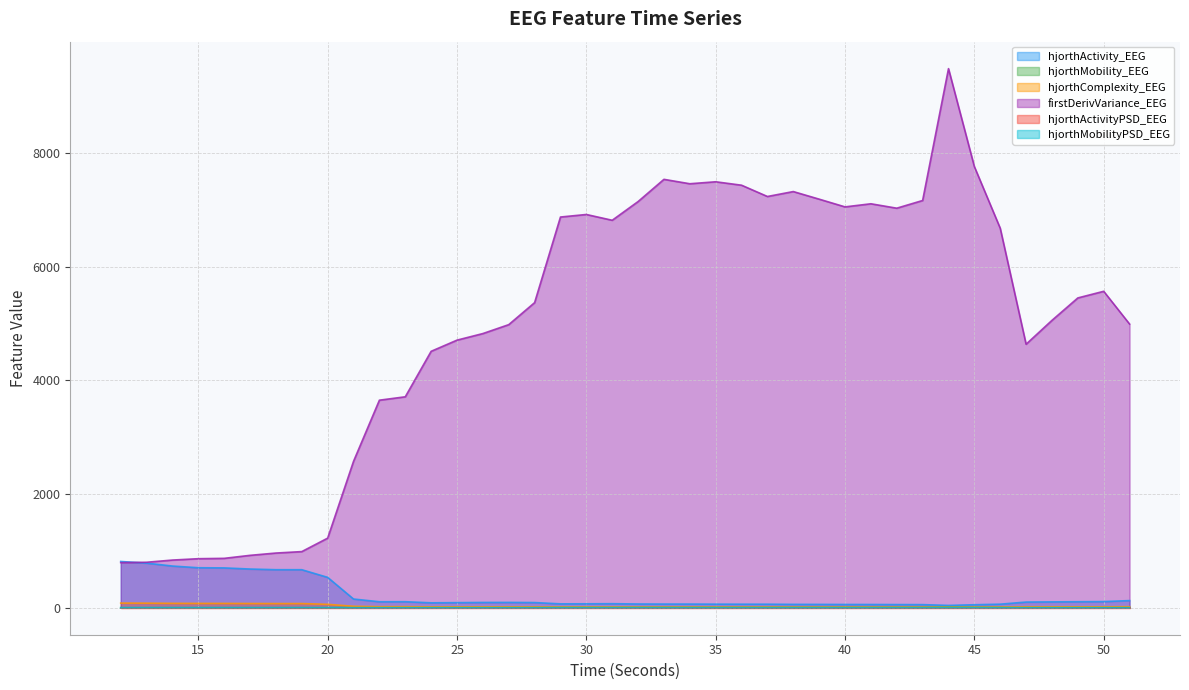

Which series changed the most between 29 and 48?

firstDerivVariance_EEG